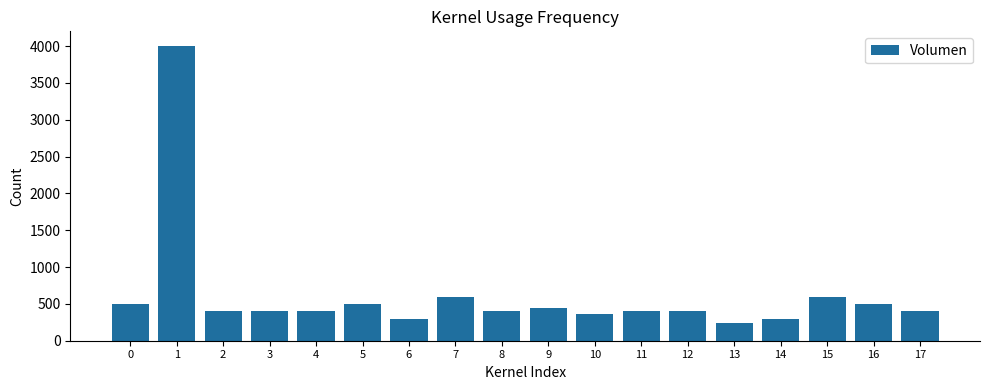

What value does the data have at 8?

400